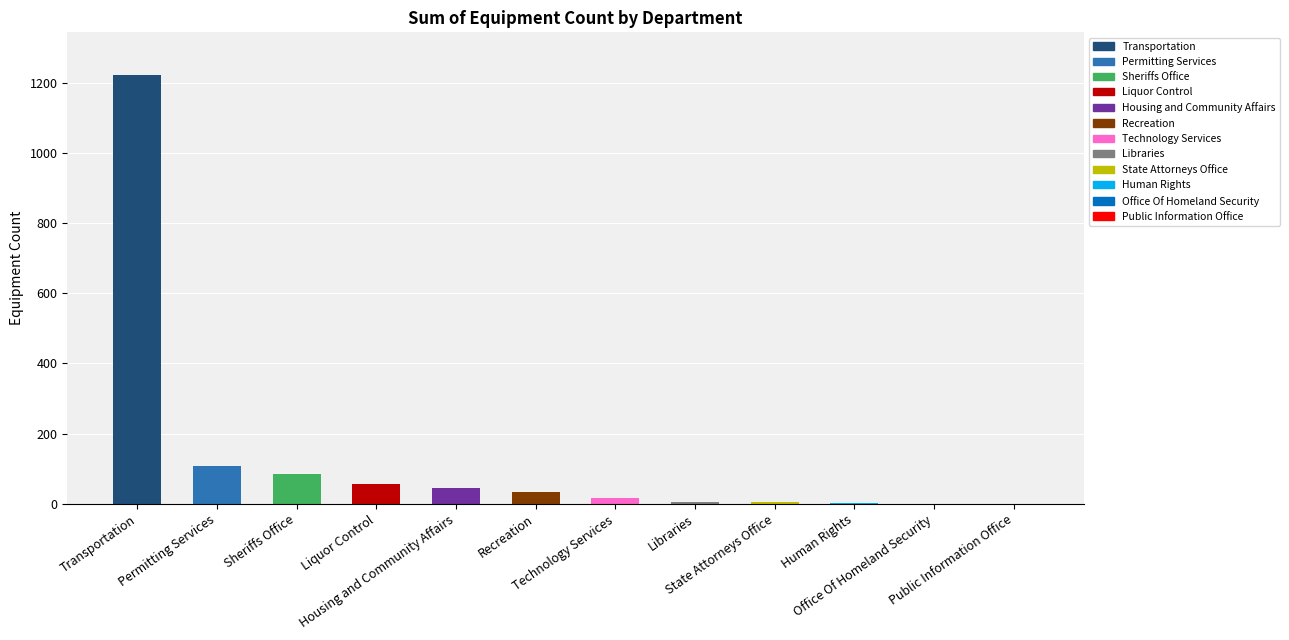

What is the maximum value shown in the chart?

1221